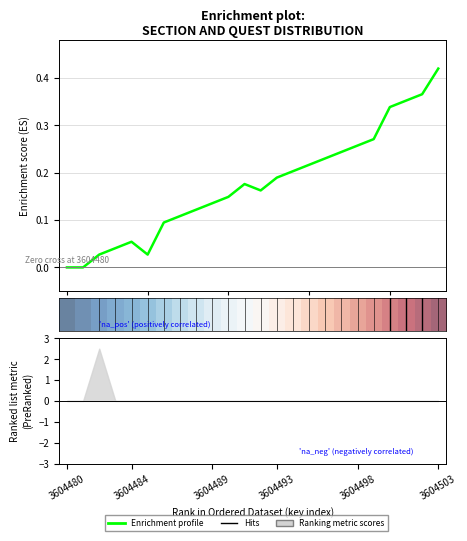

The chart shows a value of 0.1 at 3604487. True or false?

False